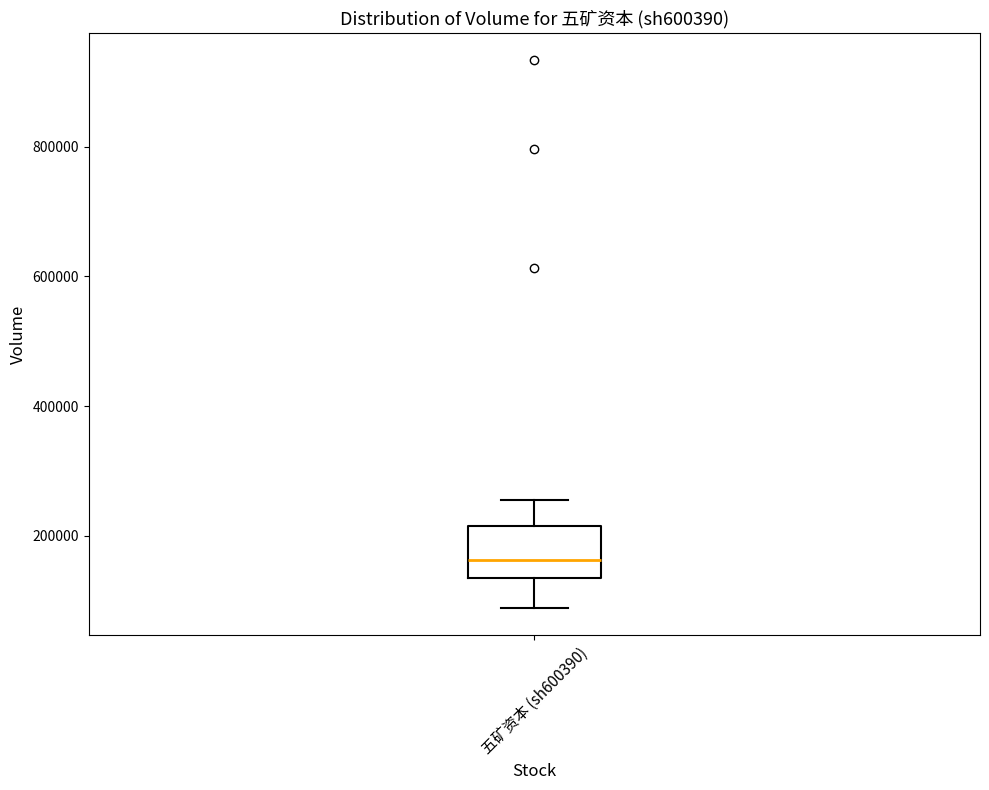

Transcribe this box plot: give where the median line is, the range the box spans, and where the two whiskers end, as read against the y-axis. The values are not printed on the chart, so give them approximately, as read against the axis.

median 160000, box 140000 to 220000, whiskers 80000 to 260000